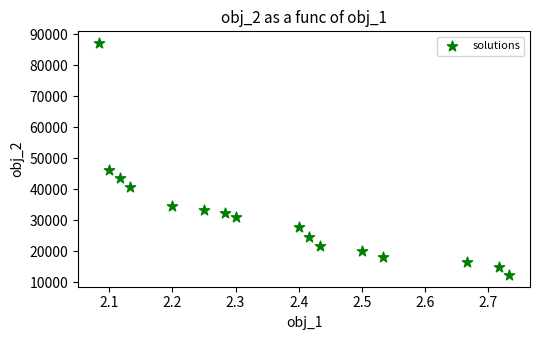

What is the range of X values (max minus min)?

0.6